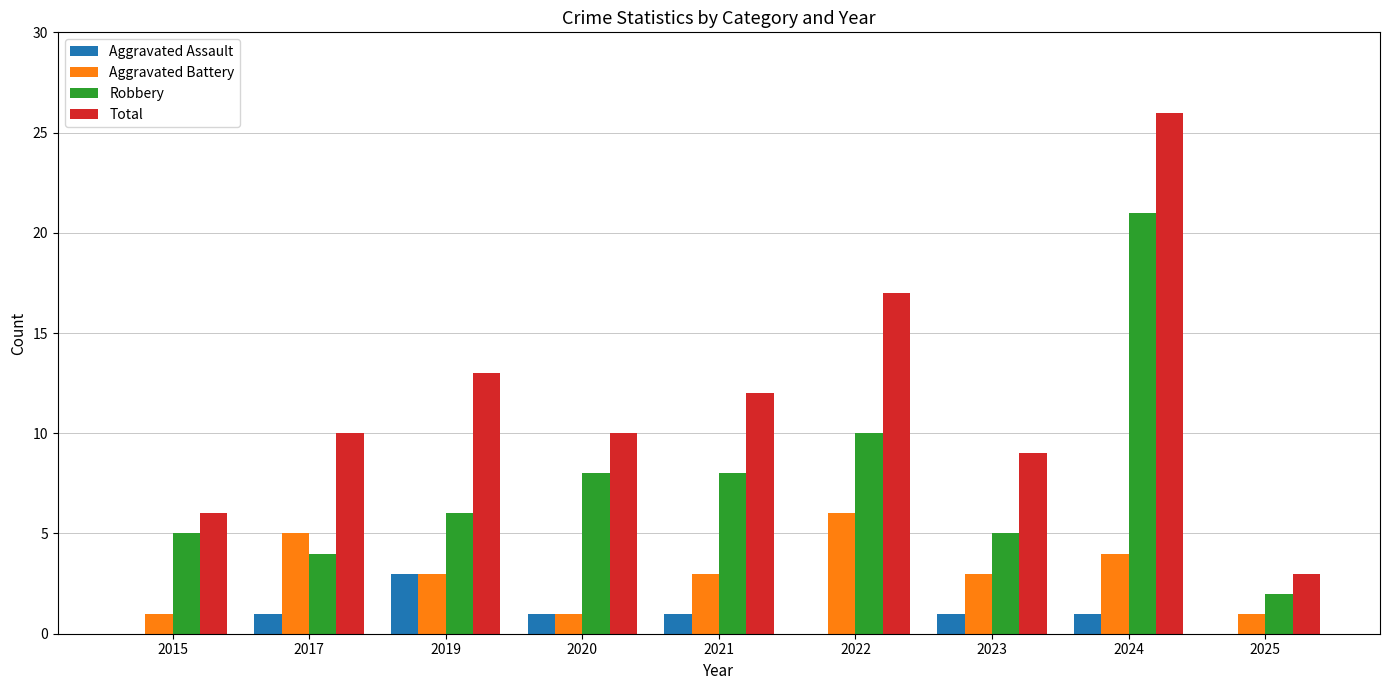

Reading left to right, extract all data points from this chart.

Aggravated Assault: 0	1	3	1	1	0	1	1	0
Aggravated Battery: 1	5	3	1	3	6	3	4	1
Robbery: 5	4	6	8	8	10	5	21	2
Total: 6	10	13	10	12	17	9	26	3